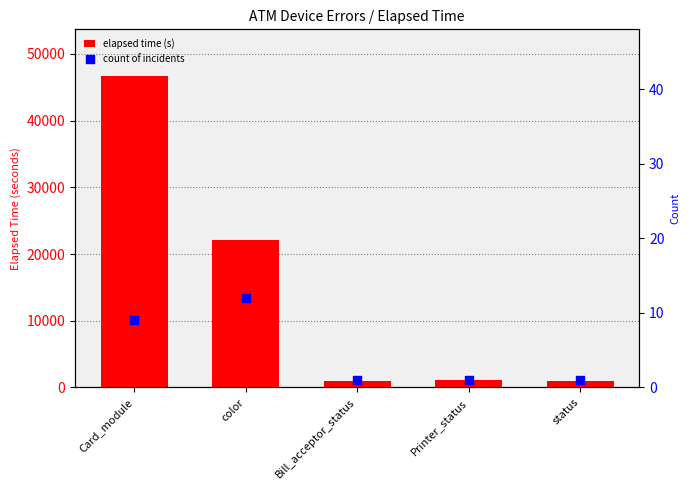

Which series has the largest total across all categories?

elapsed time (s)